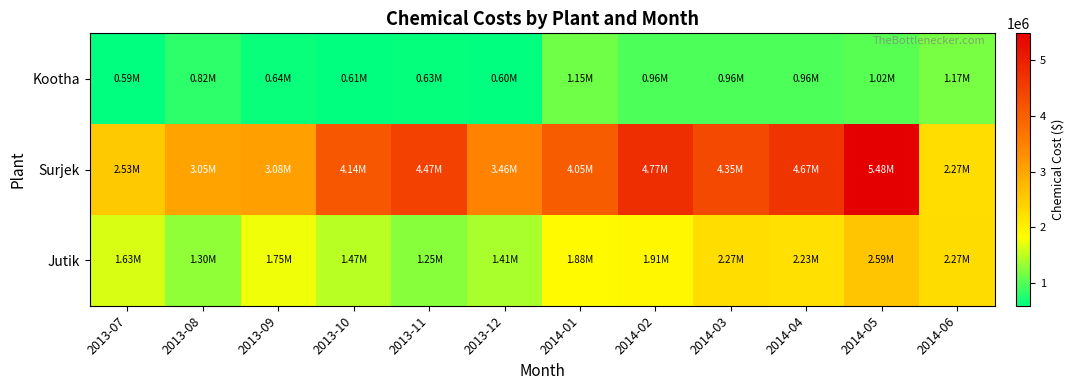

What is the maximum value shown in the chart?

5478104.6